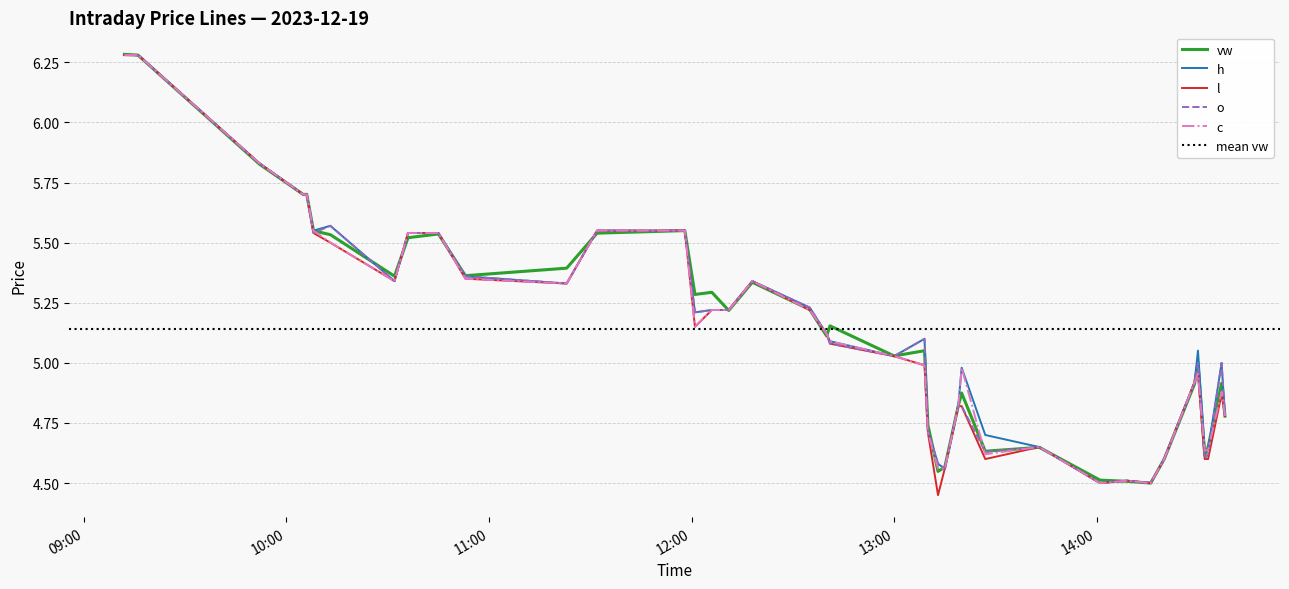

At which category is the sum across all series the highest?

2023-12-19 09:12